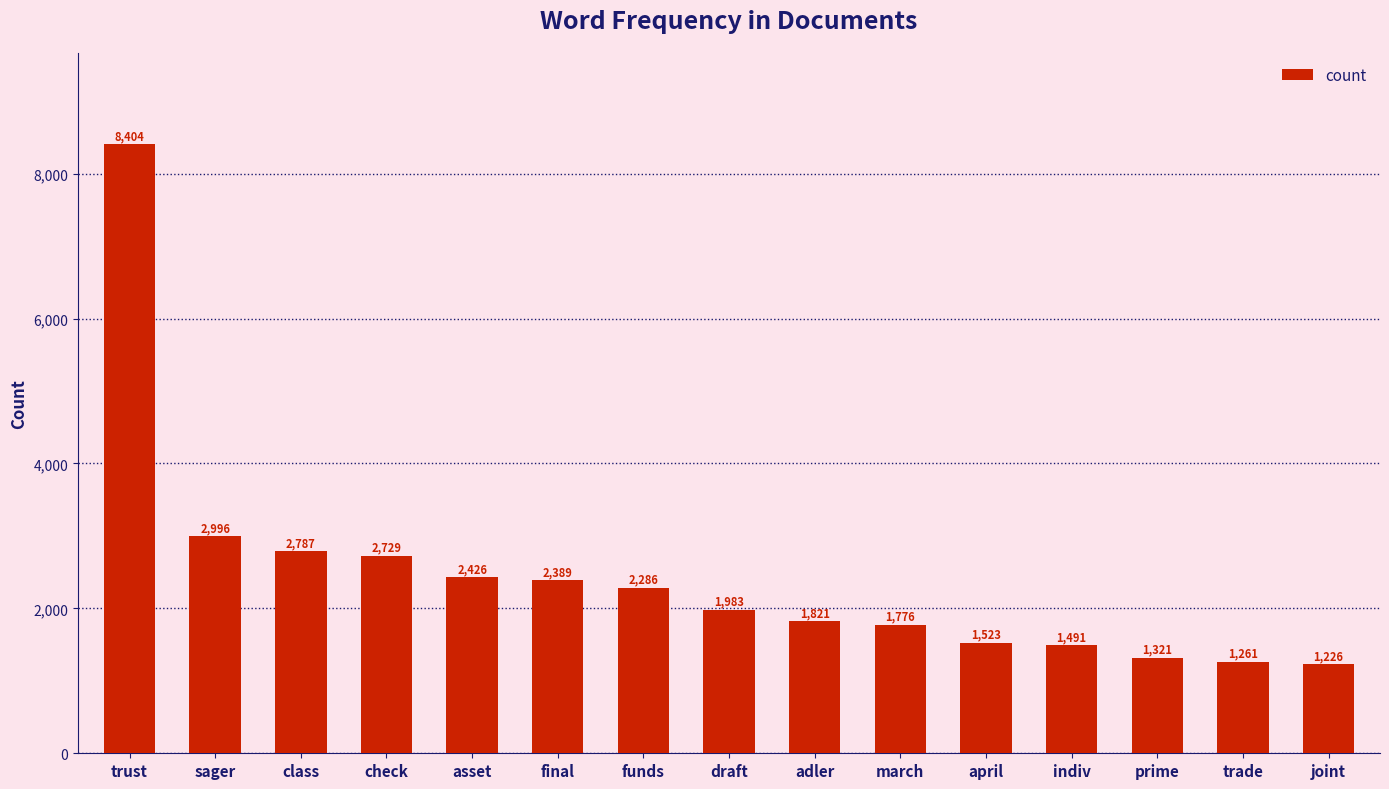

What is the label of the 12th bar from the right?

check